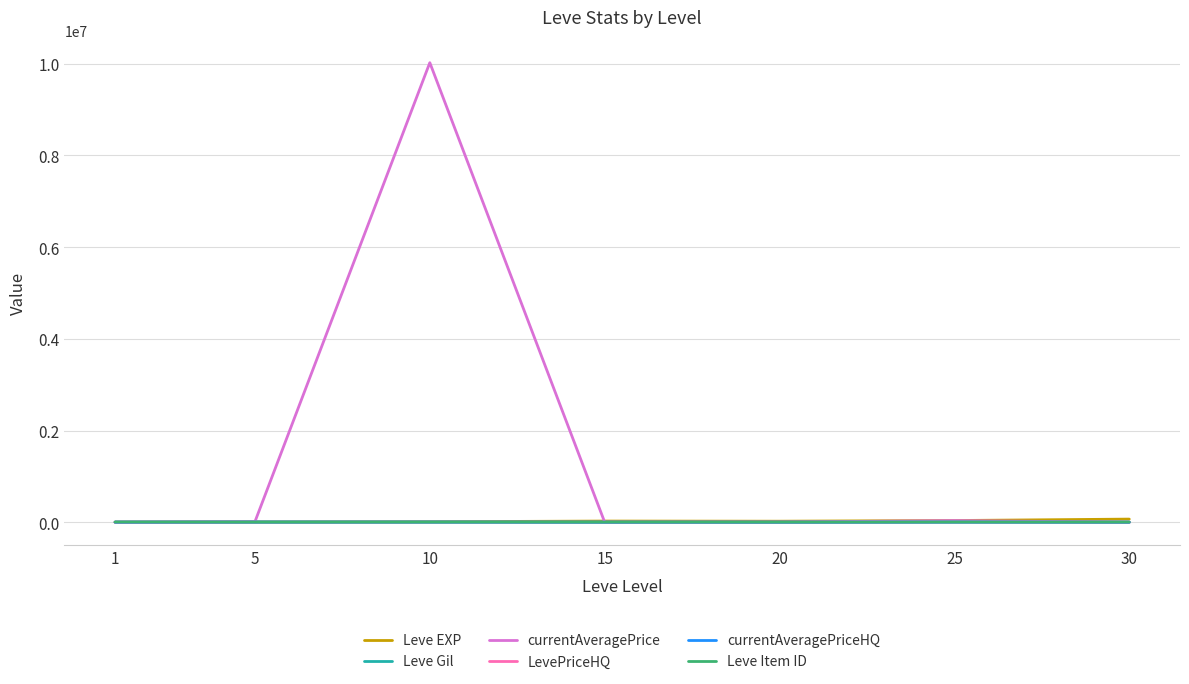

Reading left to right, list all the values displayed in this chart.

Leve EXP: 630	3600	9990	24790	21600	36390	67730
Leve Gil: 113	139	293	529	292	485	463
currentAveragePrice: 639	11333	10022840	100	2494	36000	0
LevePriceHQ: 1184	4000	3999	0	0	4000	0
currentAveragePriceHQ: 1184	4000	3999	0	0	4000	0
Leve Item ID: 5062	4197	4198	2685	2118	4450	2737